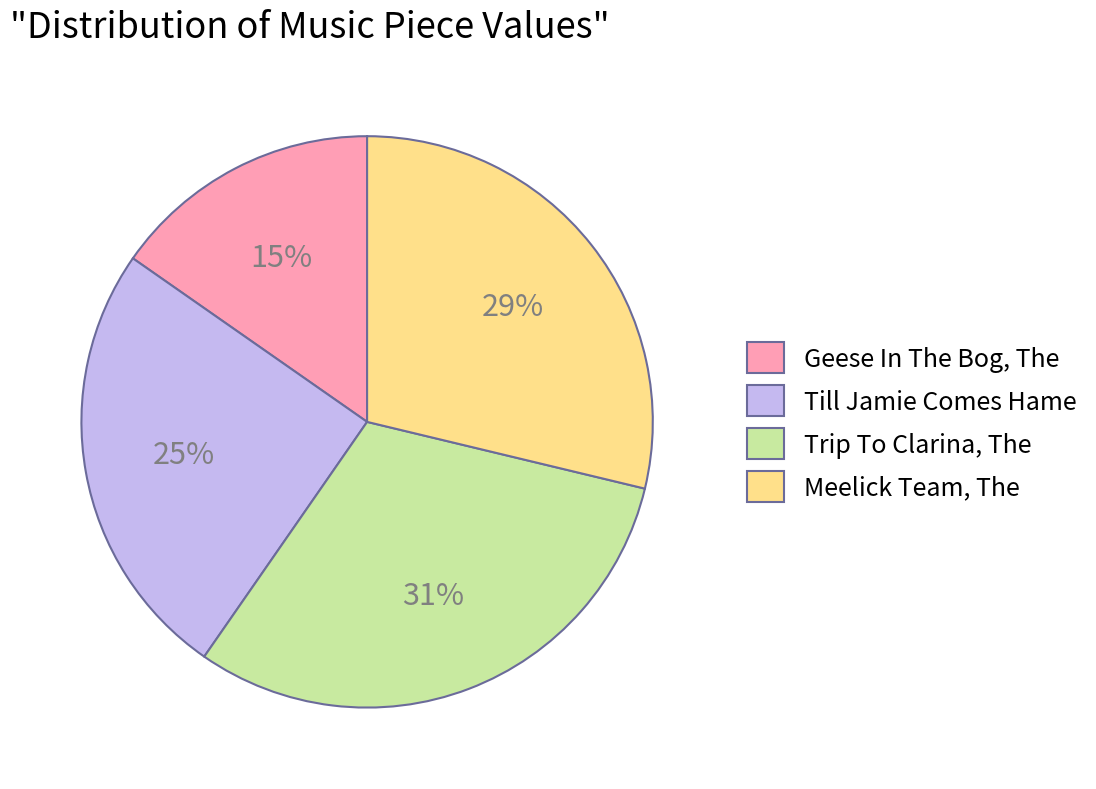

Does Trip To Clarina, The represent more than half of the total?

No